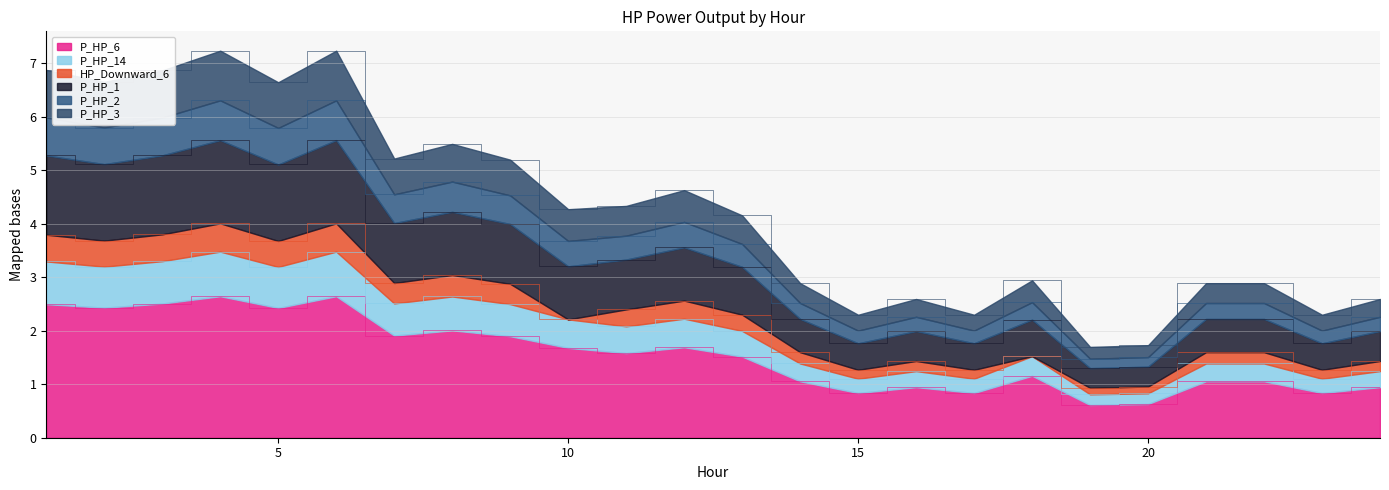

What are all the series names shown in the legend?

P_HP_6, P_HP_14, HP_Downward_6, P_HP_1, P_HP_2, P_HP_3